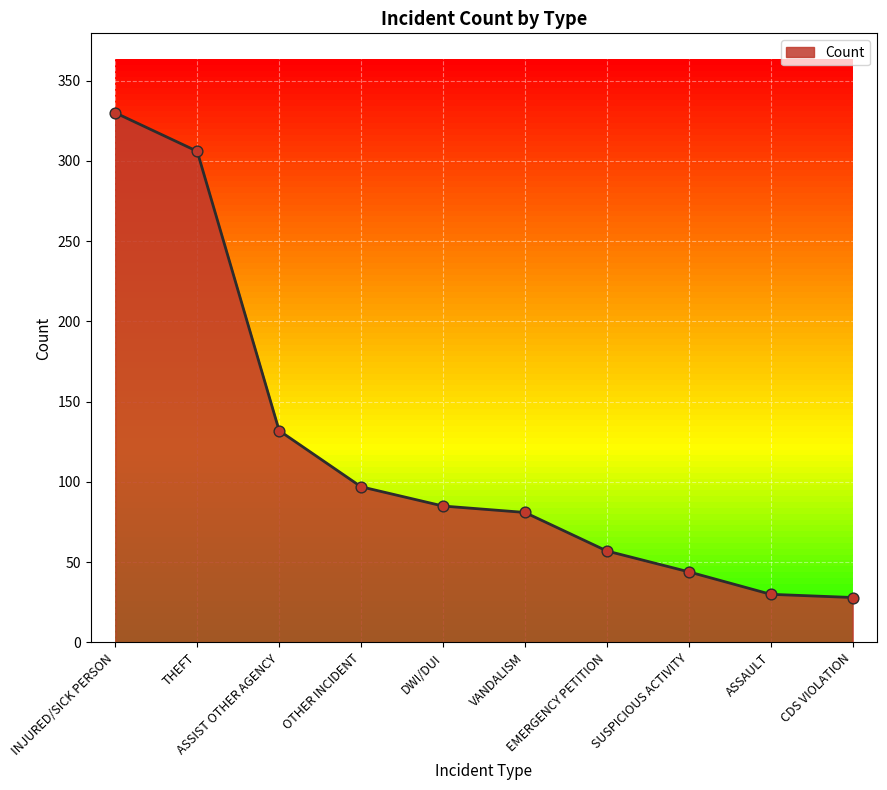

Which has a higher value, VANDALISM or THEFT?

THEFT